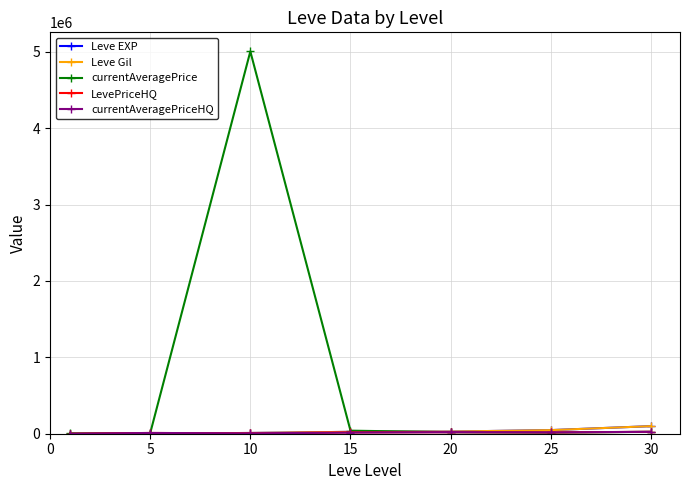

Count the number of data series in this chart.

5